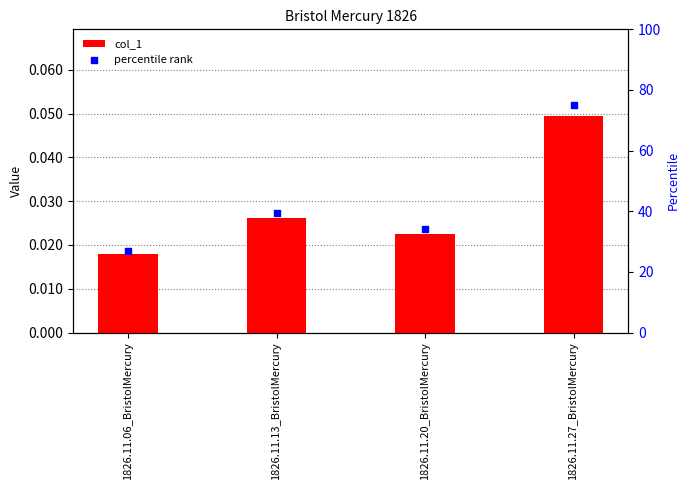

What is the total value across all series at 1826.11.13_BristolMercury?

39.5